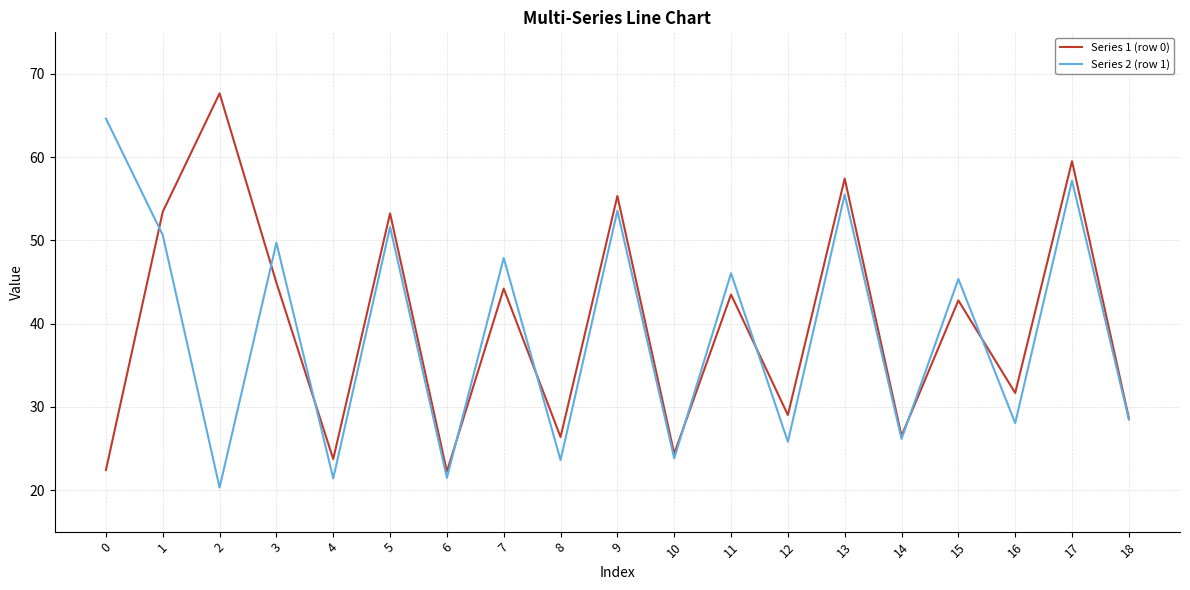

True or false: Series 2 (row 1) has a value of 36.9 at 12.

False